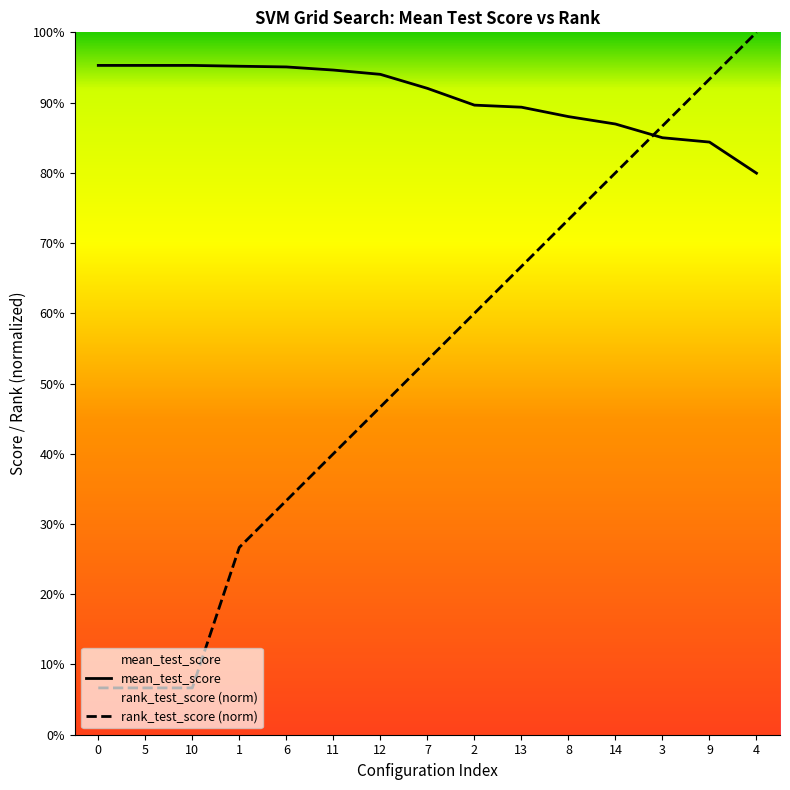

Reading left to right, list all the values displayed in this chart.

mean_test_score: 1.0	1.0	1.0	1.0	1.0	0.9	0.9	0.9	0.9	0.9	0.9	0.9	0.8	0.8	0.8
rank_test_score (norm): 0.1	0.1	0.1	0.3	0.3	0.4	0.5	0.5	0.6	0.7	0.7	0.8	0.9	0.9	1.0